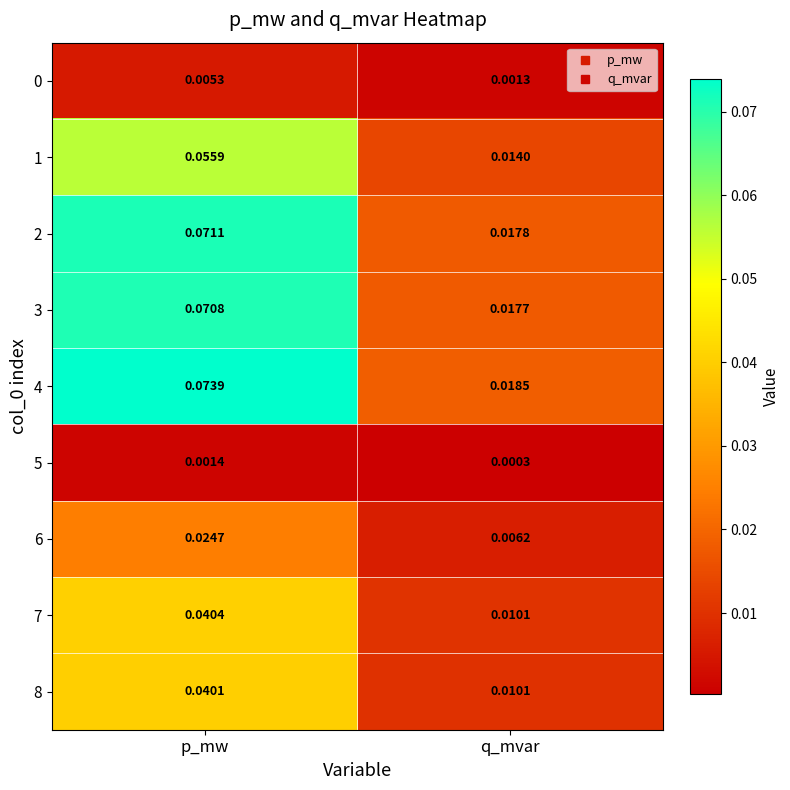

Is the value of 5 at q_mvar greater than the value of 1 at q_mvar?

No